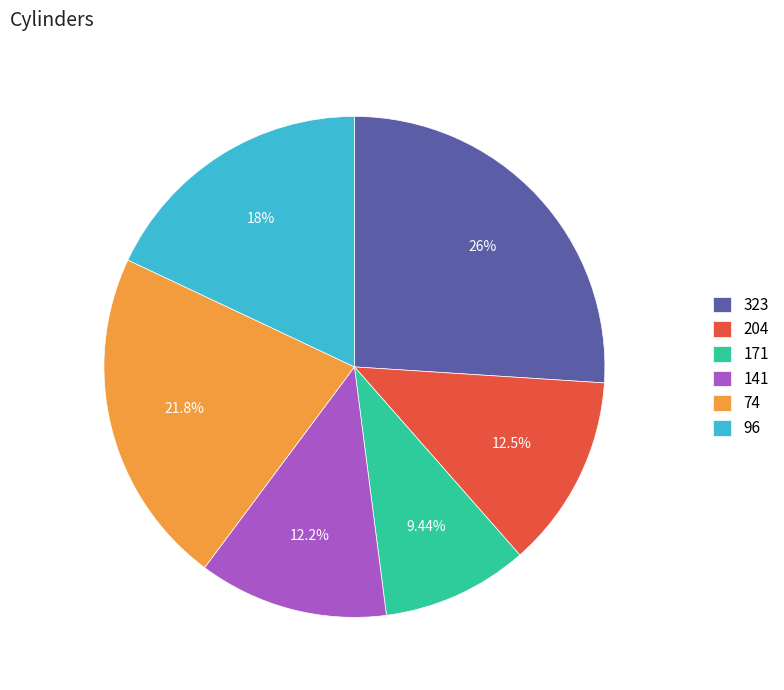

Is there a majority slice in this chart?

No